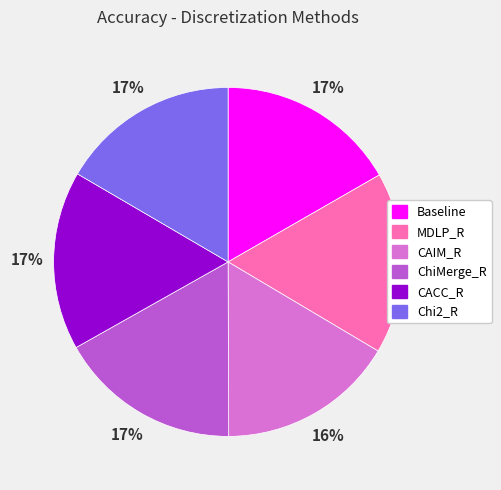

Is it true that CACC_R is 3% of the pie?

False